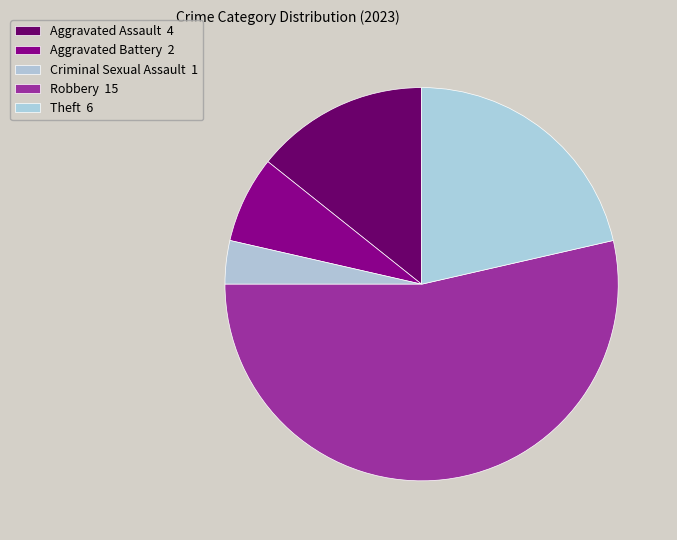

What percentage is the Theft slice, to the nearest percent?

21%